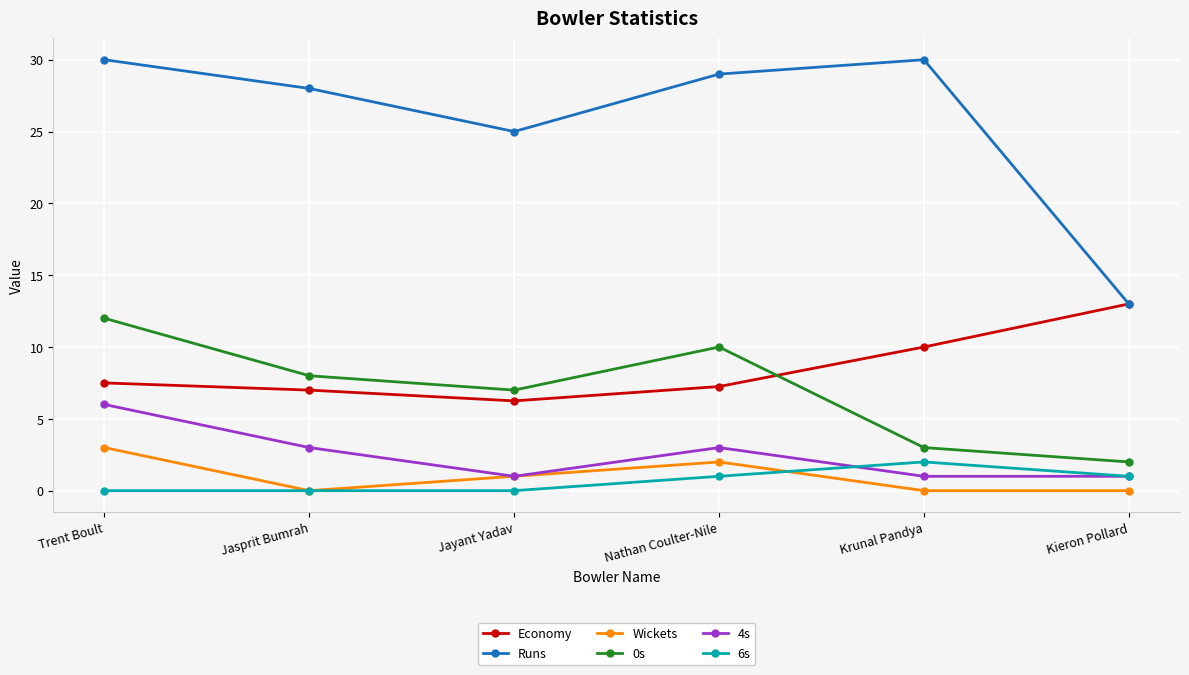

In Economy, how many points are lower than both neighbors (excluding endpoints)?

1